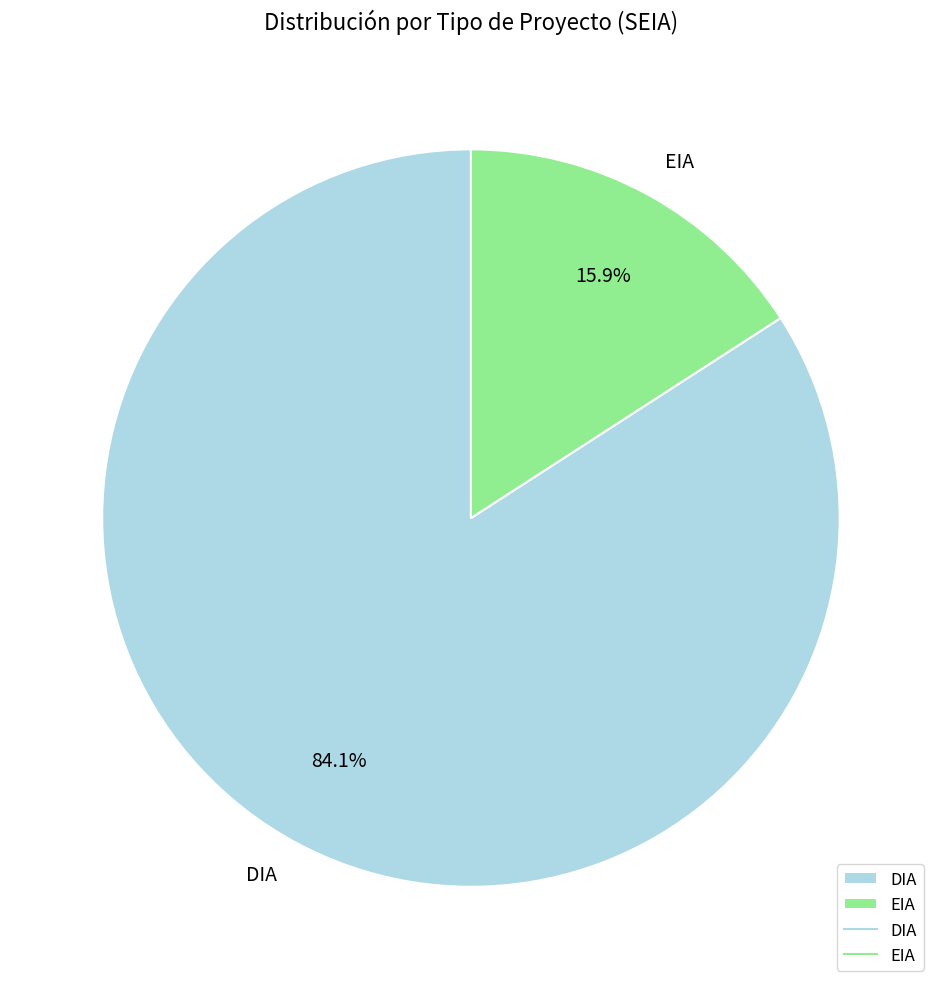

The EIA slice represents 10% of the pie. True or false?

False